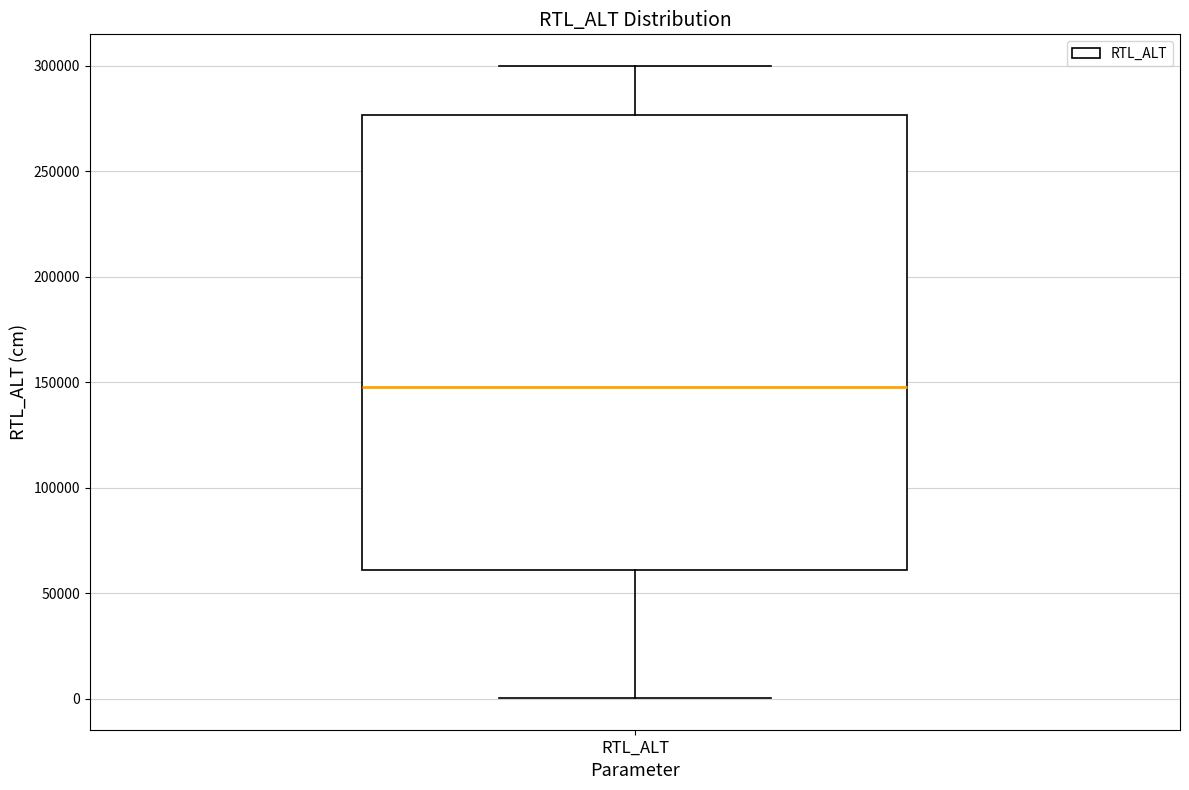

Where does the upper whisker of the box for RTL_ALT end on the y-axis? The values are not printed on the chart, so give them approximately, as read against the axis.

300000